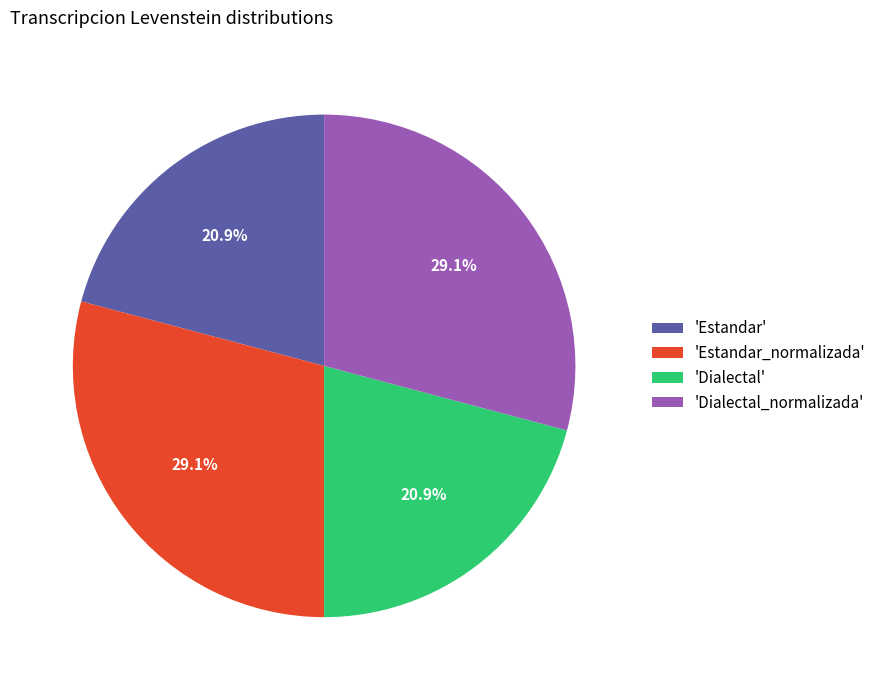

Count the number of slices in the pie.

4